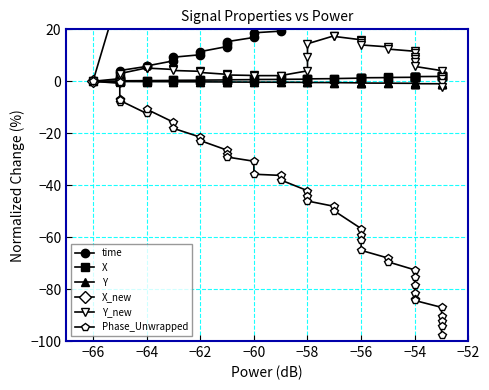

Which series changed the most between −58 and −56?

X_new